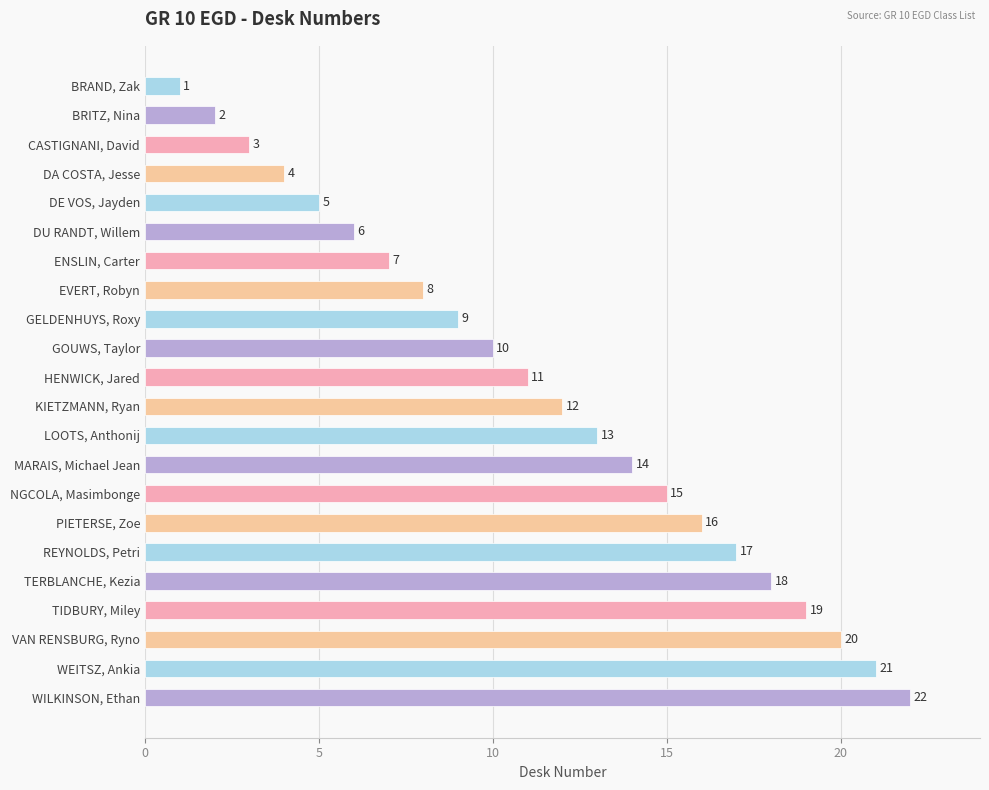

What is the smallest value displayed?

1